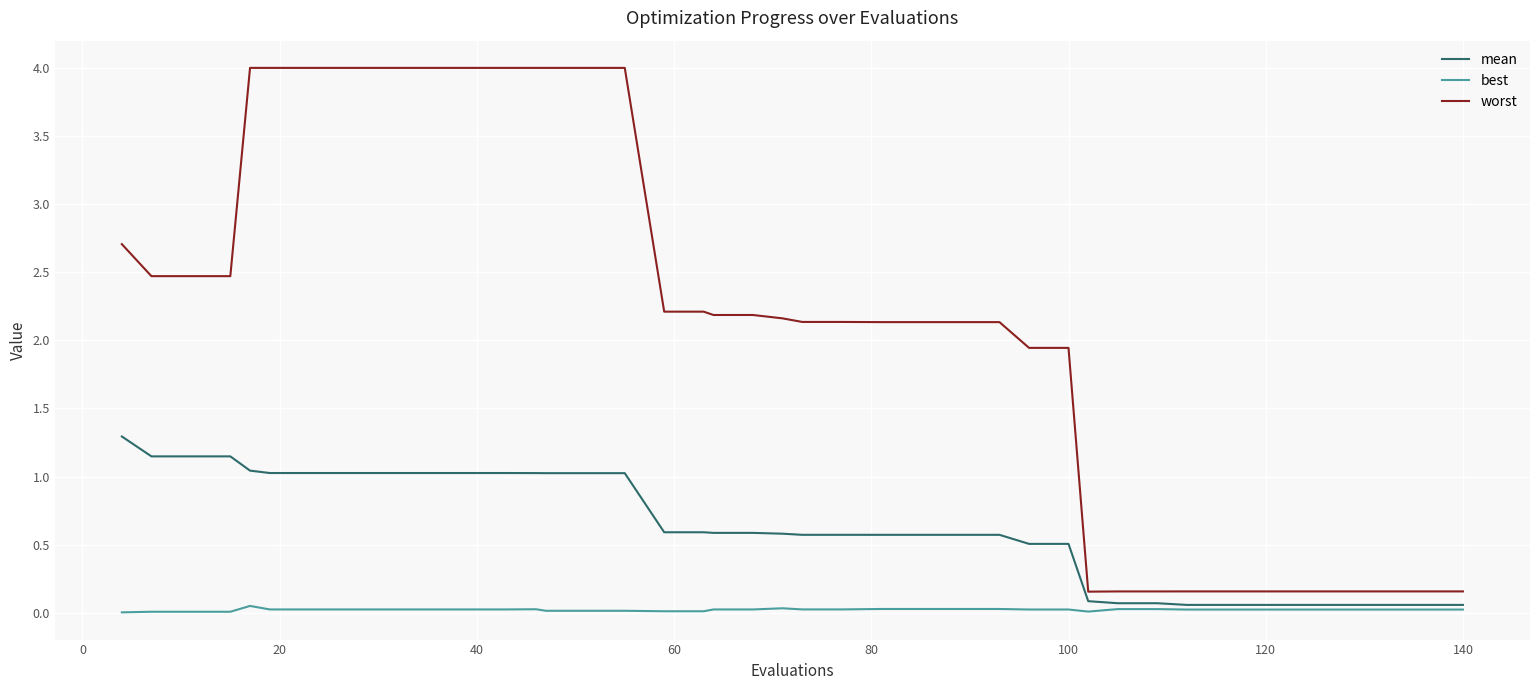

What are all the series names shown in the legend?

mean, best, worst